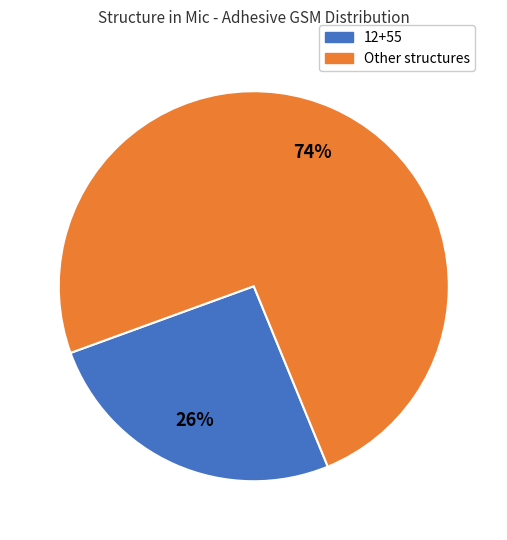

Is there a majority slice in this chart?

Yes